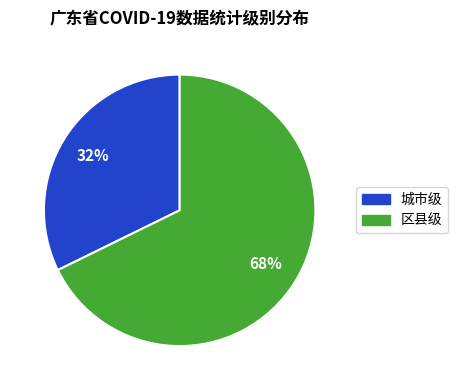

Is there a majority slice in this chart?

Yes